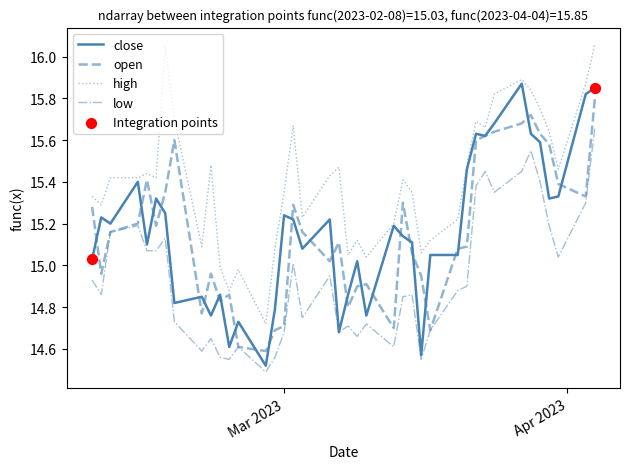

Rank the series by their maximum value, from highest to lowest.

high, close, open, low